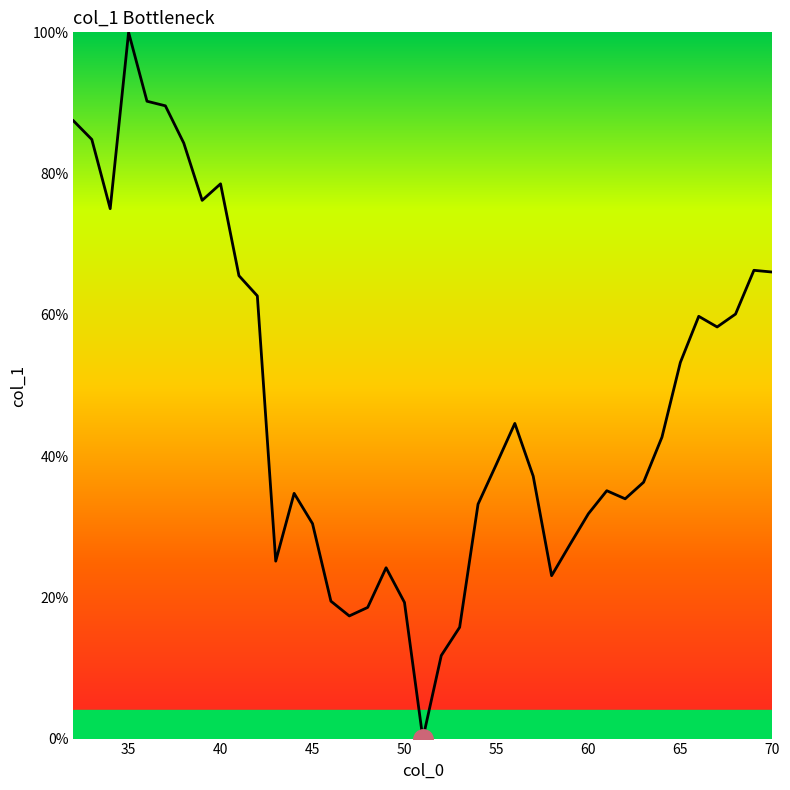

Count the number of values greater than 38.

20